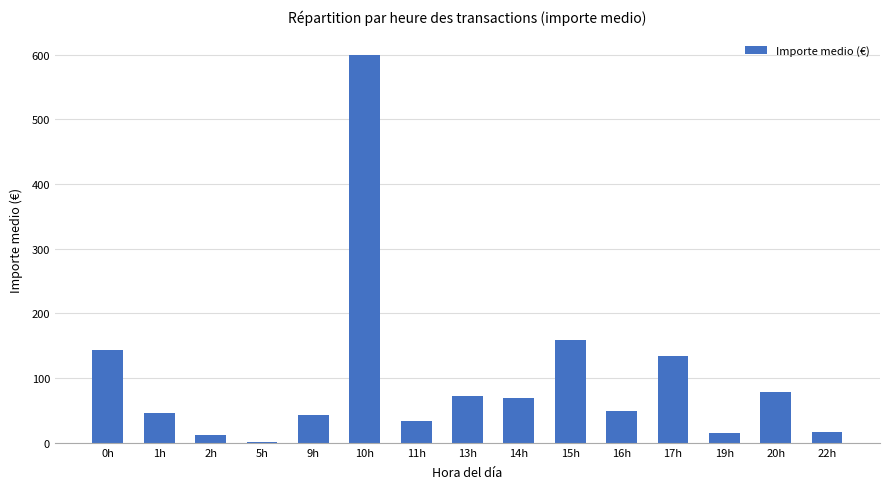

Between 13h and 15h, which is larger?

15h